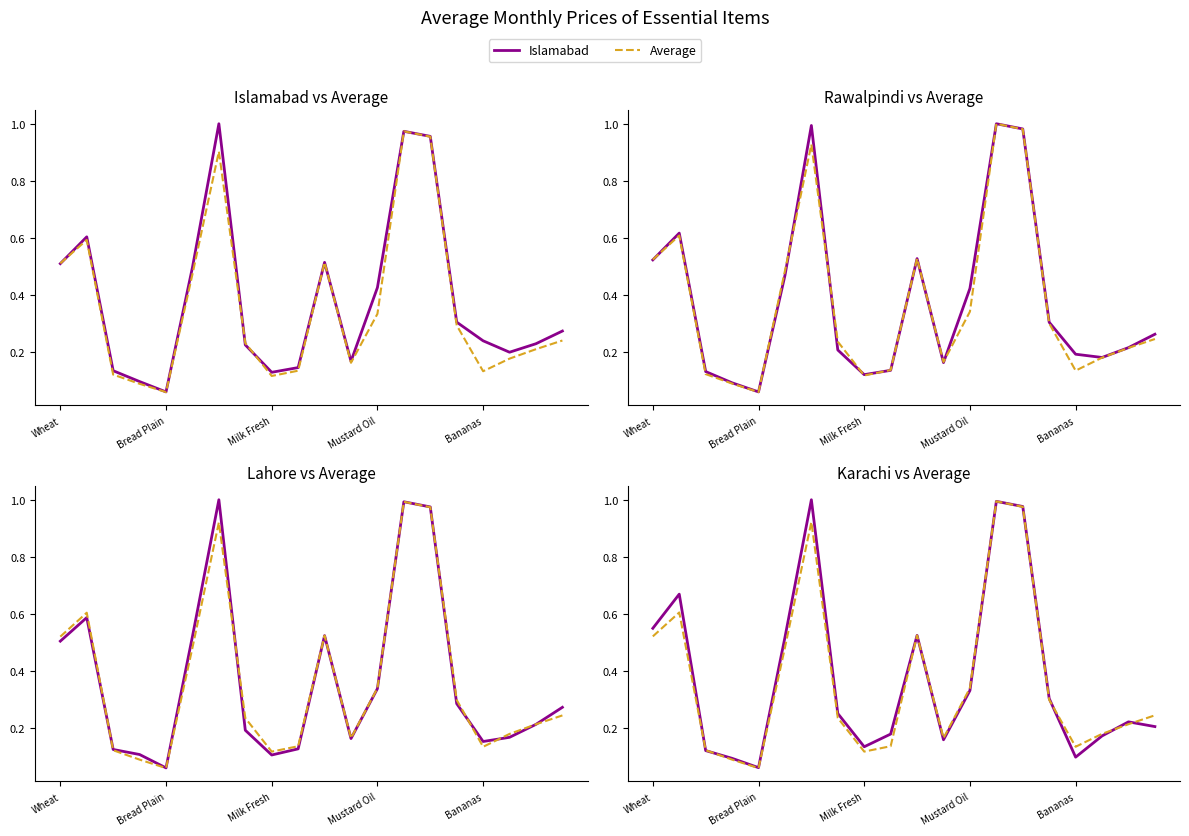

Does the chart have visible grid lines?

No